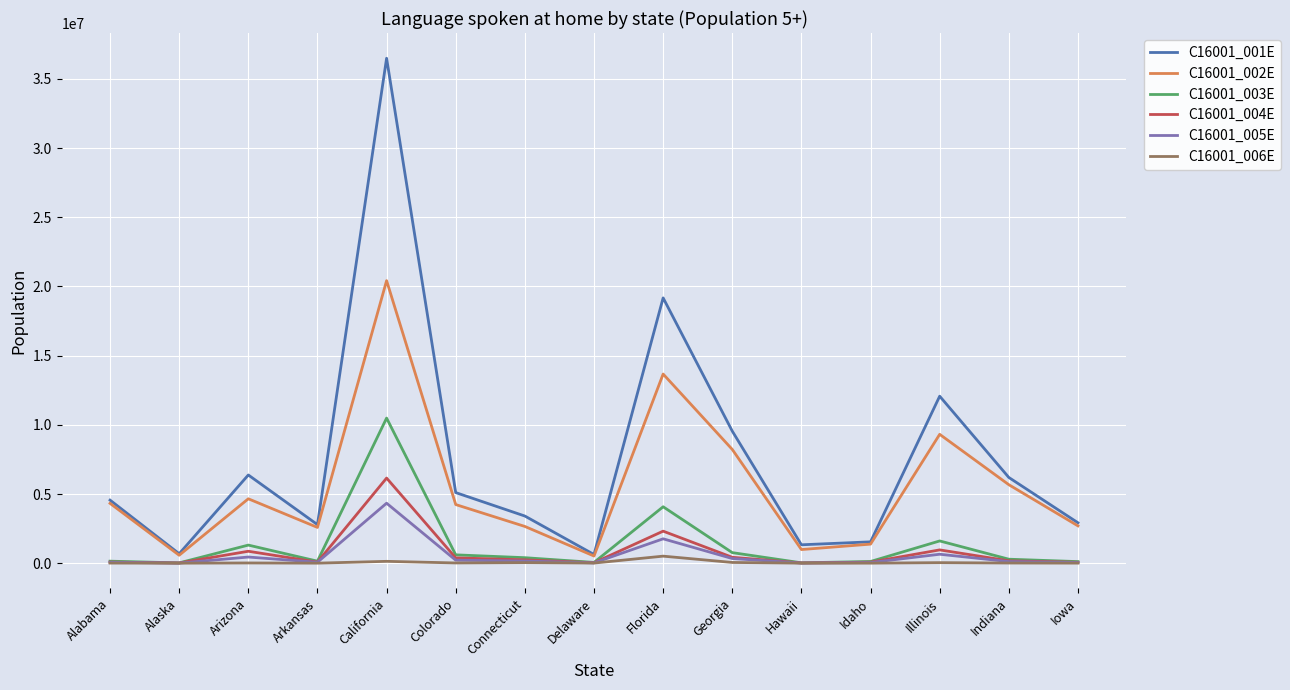

Which series has the widest spread of values?

C16001_001E